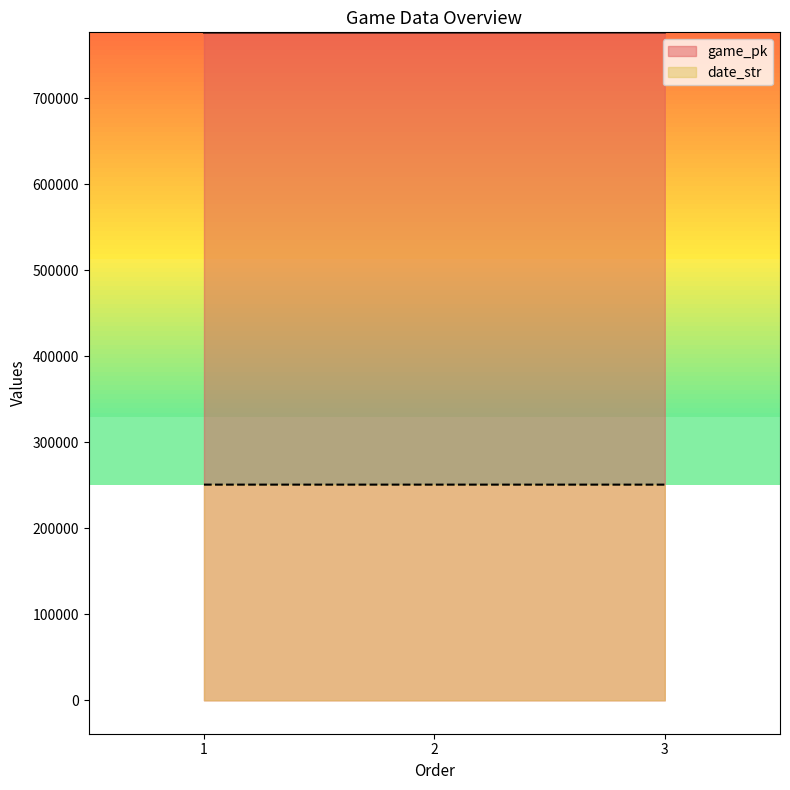

Count the number of categories in the chart.

3